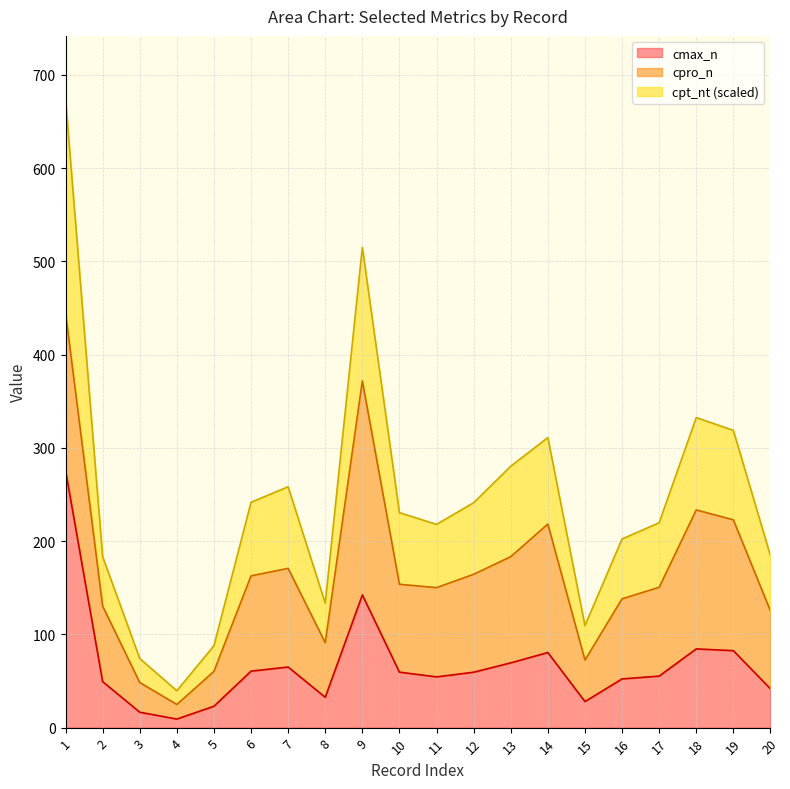

At which category does cpt_nt reach its first local peak?

7